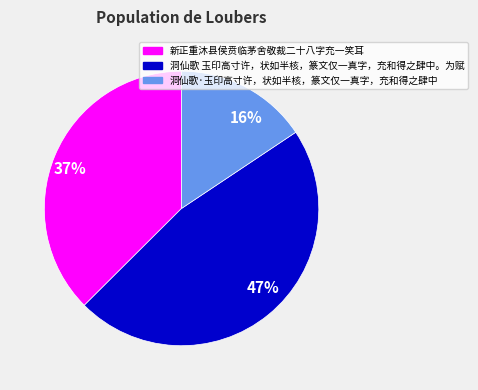

Combined, do 新正重沐县侯贲临茅舍敬裁二十八字充一笑耳 and 洞仙歌 玉印高寸许，状如半核，篆文仅一真字，充和得之肆中。为赋 account for over 50%?

Yes